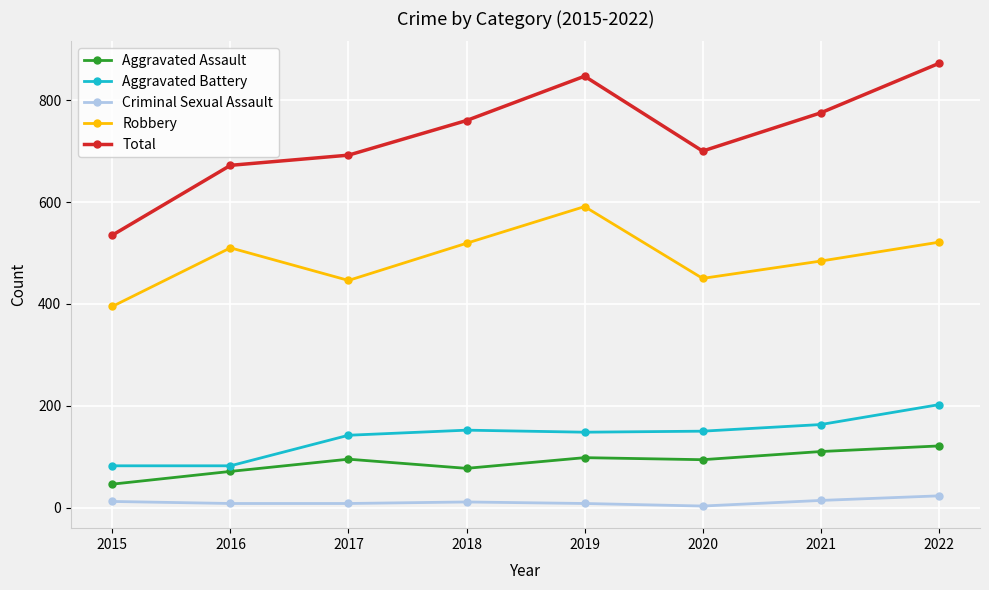

Which series has the largest total across all categories?

Total